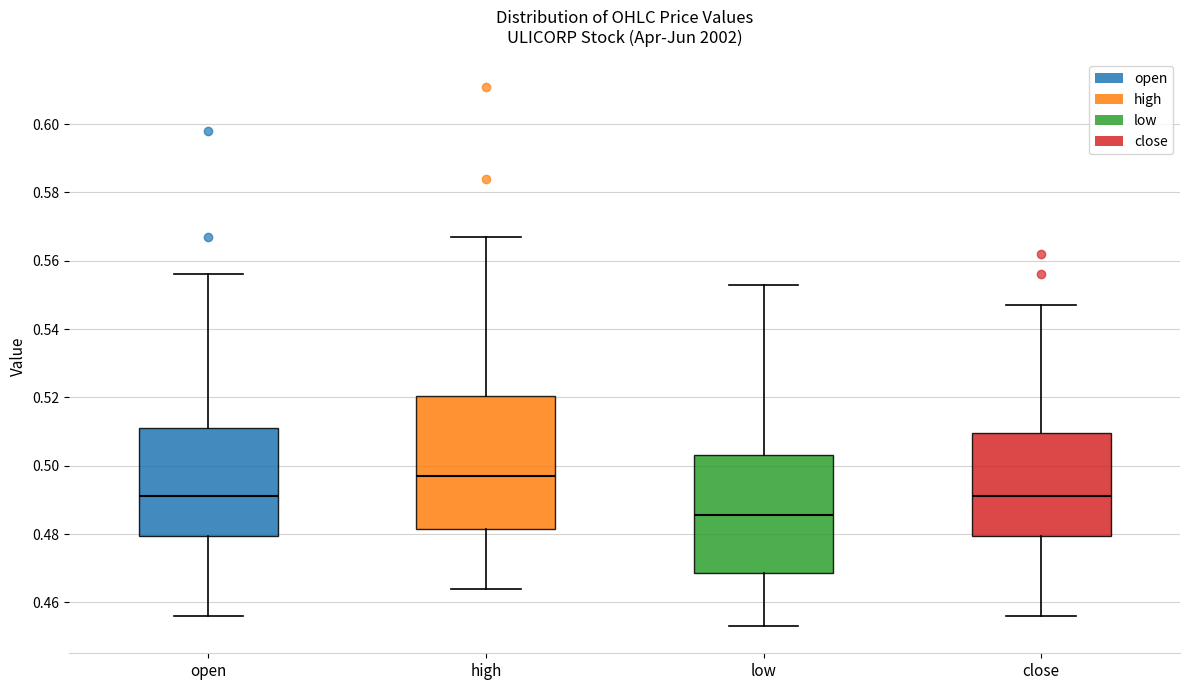

Reading left to right, read every box against the y-axis: the position of its median line, the range the box covers, and the ends of its whiskers. The values are not printed on the chart, so give them approximately, as read against the axis.

open: median 0.492, box 0.480 to 0.512, whiskers 0.456 to 0.556
high: median 0.498, box 0.482 to 0.520, whiskers 0.464 to 0.568
low: median 0.486, box 0.468 to 0.504, whiskers 0.454 to 0.554
close: median 0.492, box 0.480 to 0.510, whiskers 0.456 to 0.548